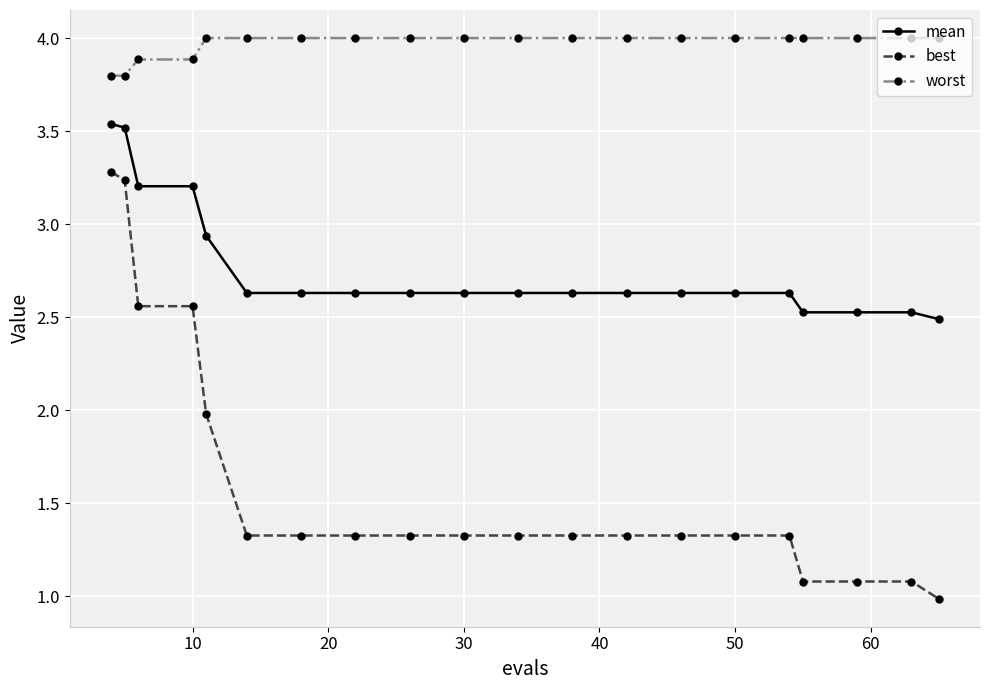

List the series in order of their overall mean, lowest first.

best, mean, worst